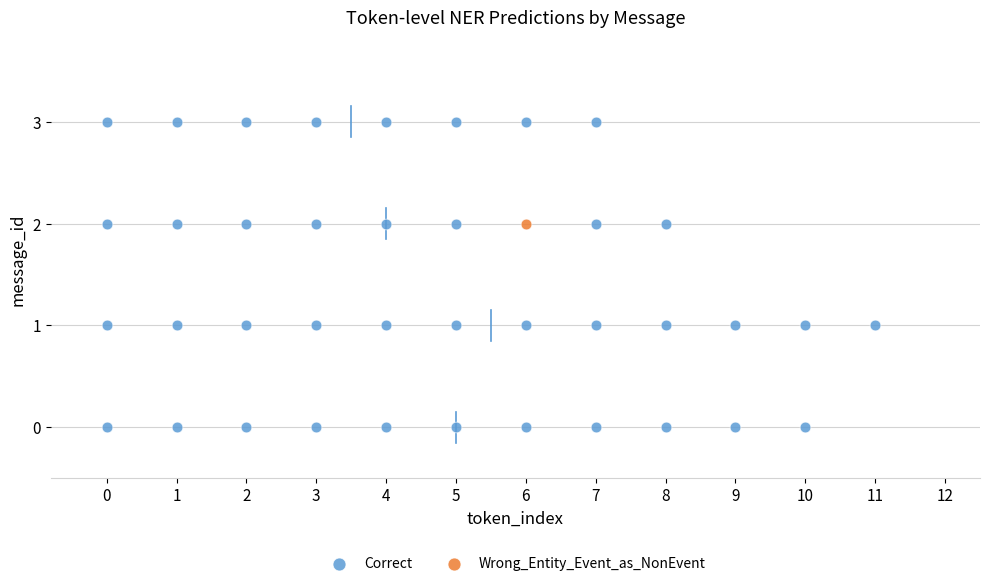

What are all the series names shown in the legend?

Correct, Wrong_Entity_Event_as_NonEvent